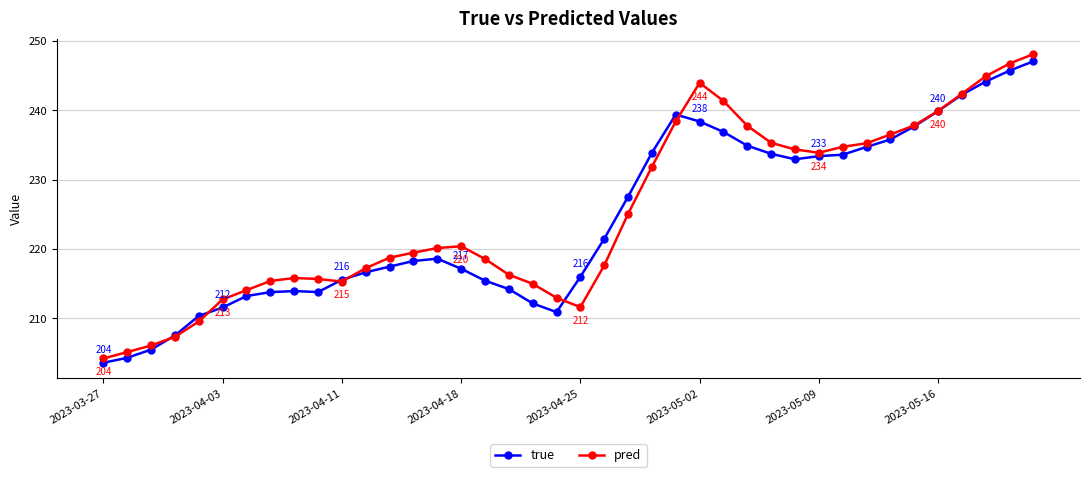

Which series has the widest spread of values?

pred